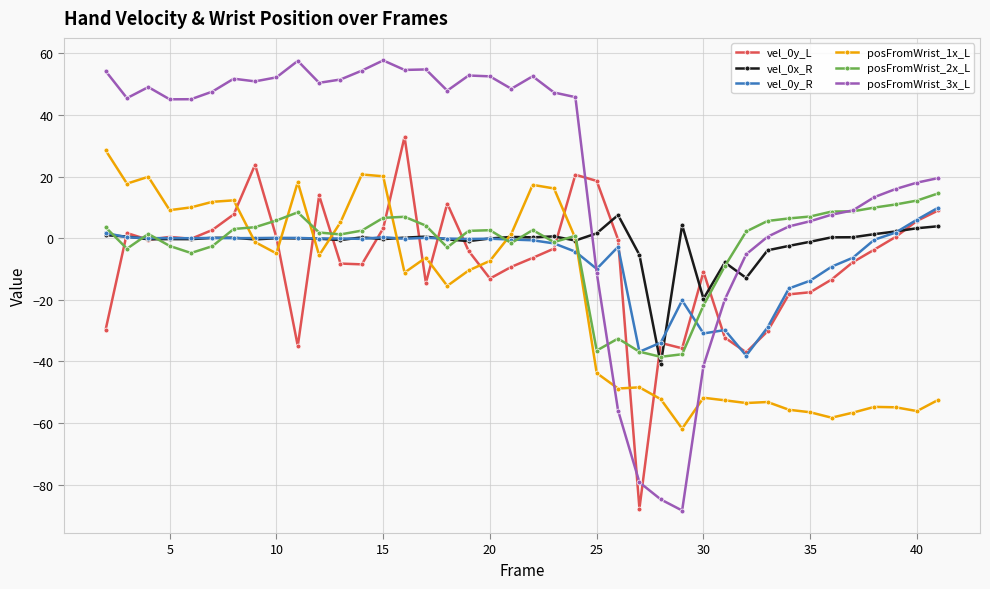

What is the value of the posFromWrist_3x_L point at the 37th from the left?

13.3